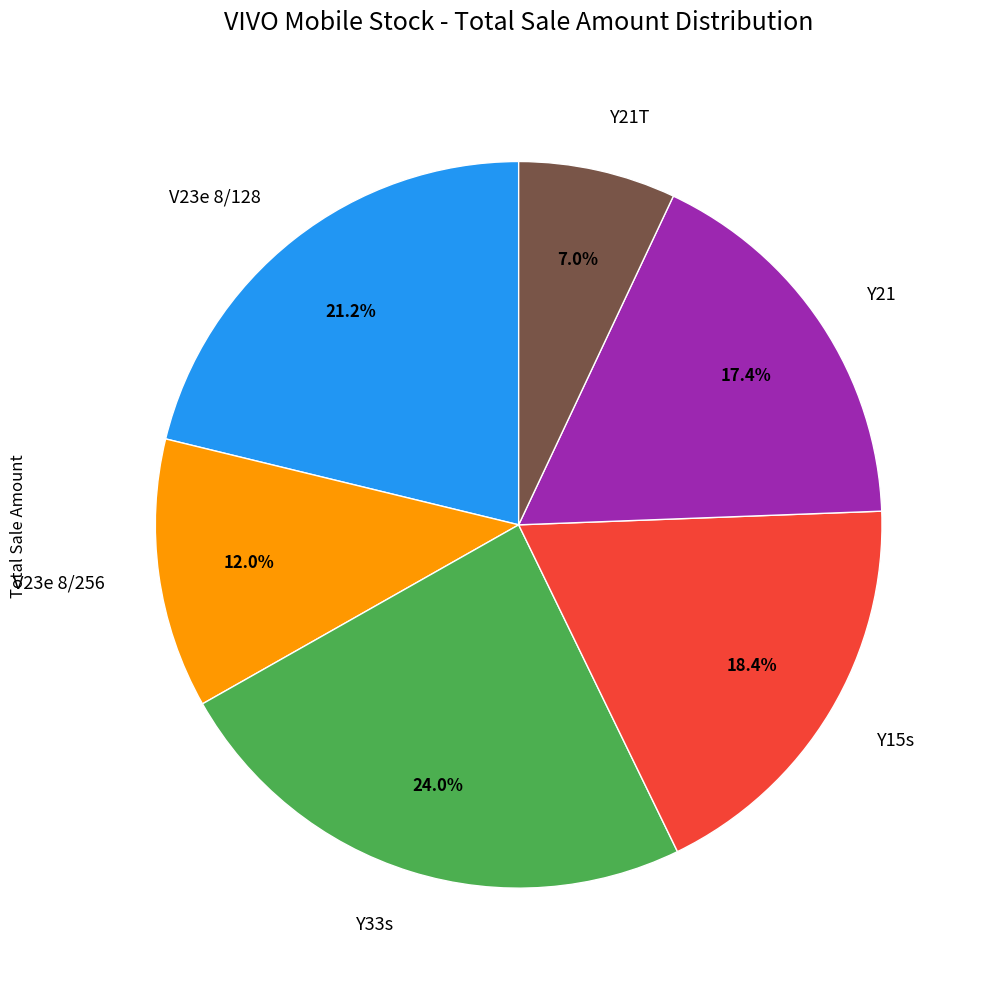

Count the number of slices in the pie.

6